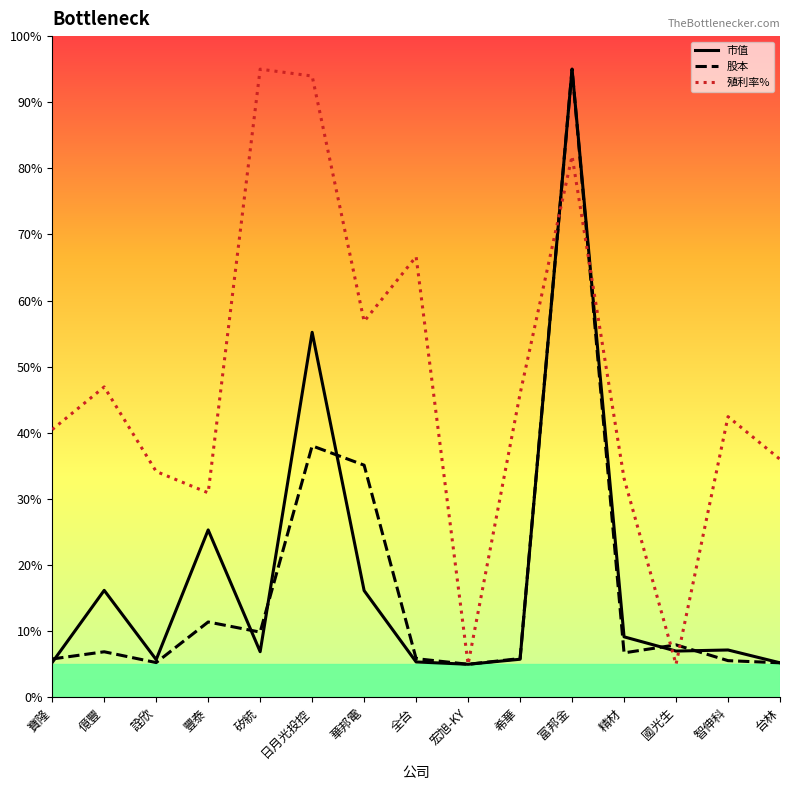

List the series in order of their peak value, highest first.

市值, 股本, 殖利率%